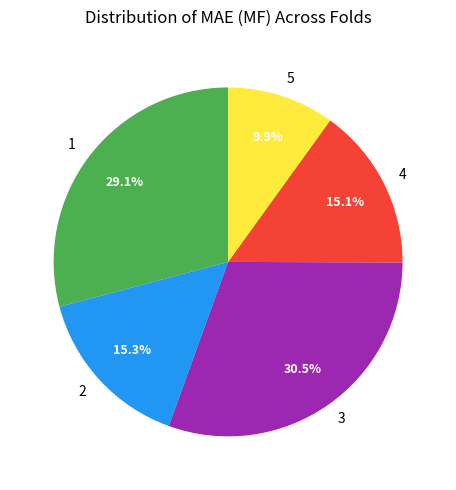

Is 4 the majority of the pie?

No